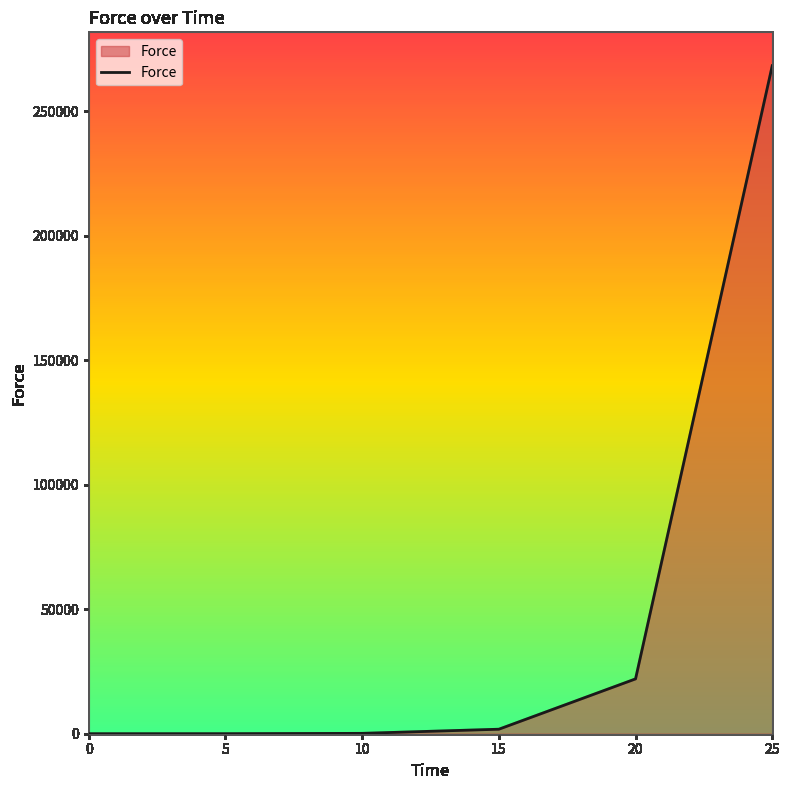

Approximately how many times larger is the value at 15 compared to 20?

0.1